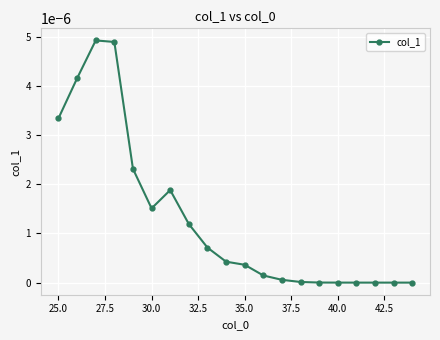

How many data points does each series have?

20